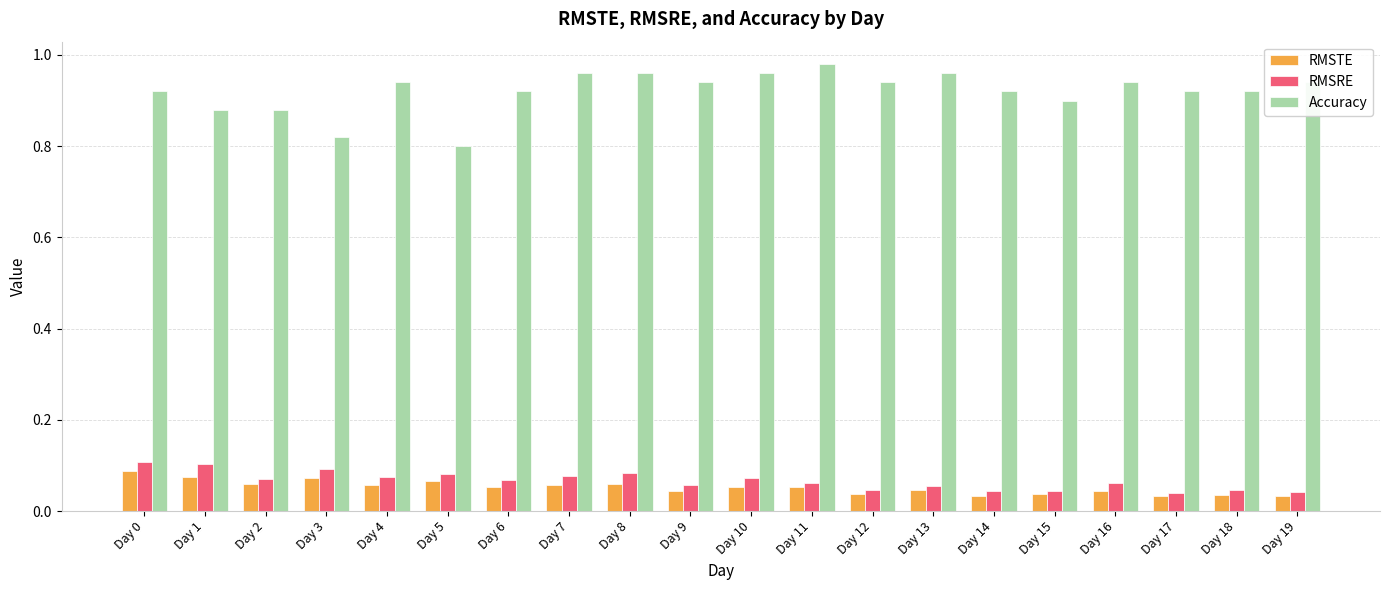

Which series has the widest spread of values?

Accuracy